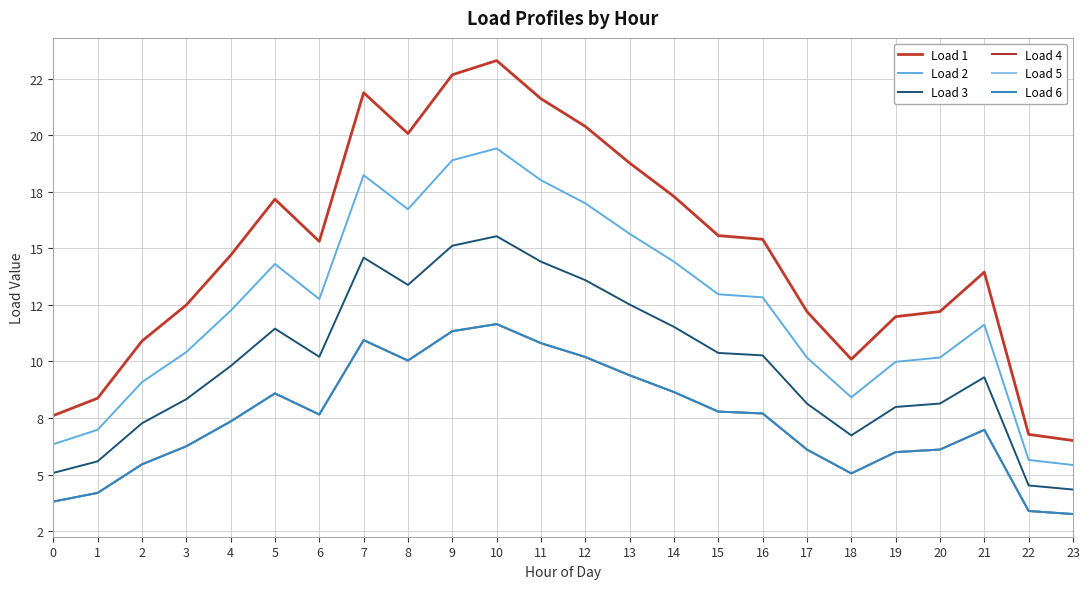

How many interior local valleys does the Load 5 series have?

3